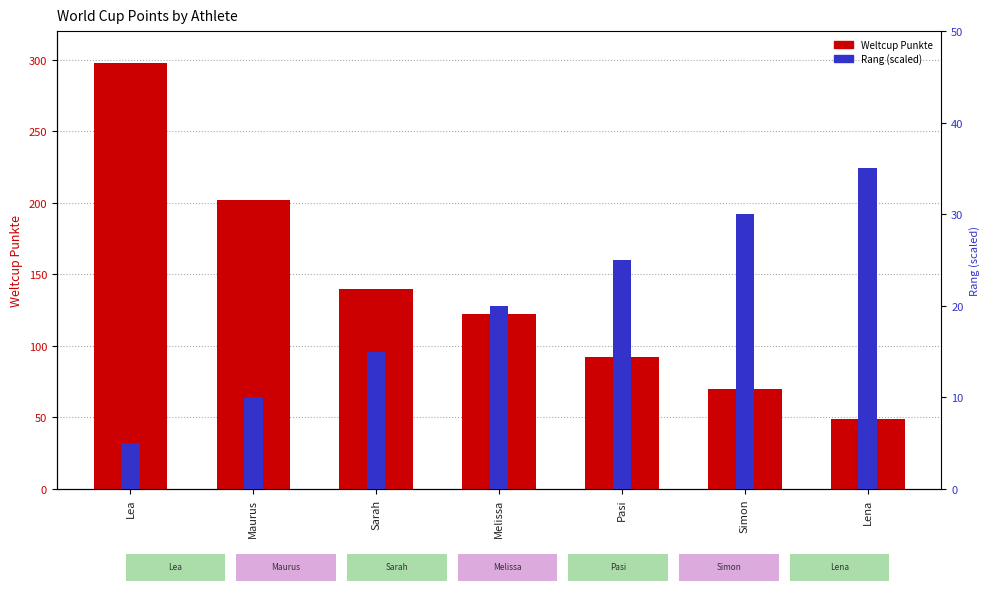

How many bars are there in each group?

2